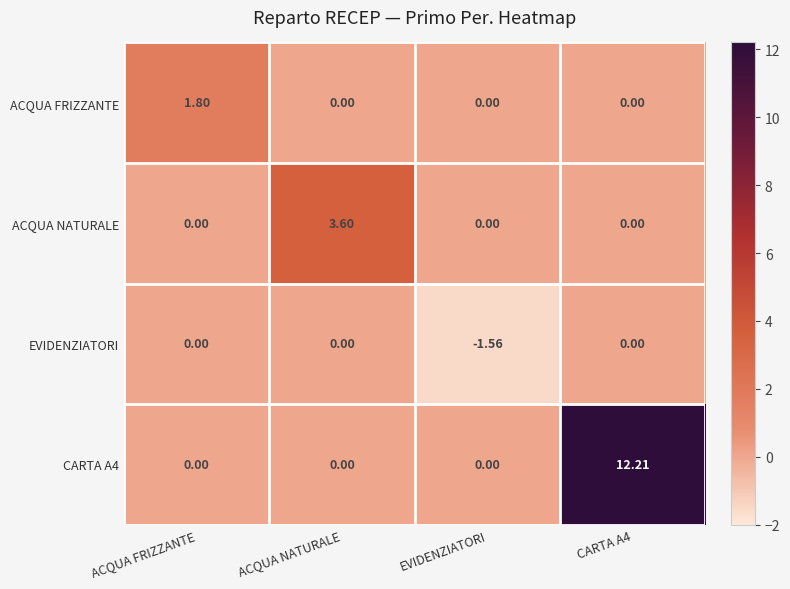

How many series are shown in this chart?

4